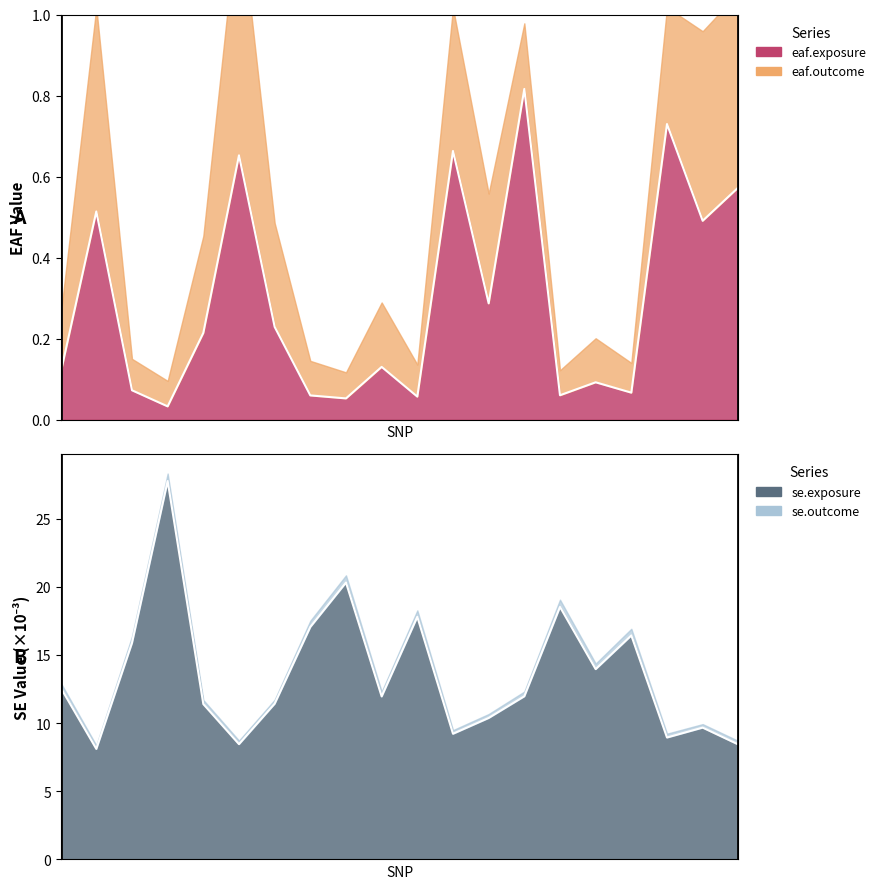

How many data points does each series have?

20